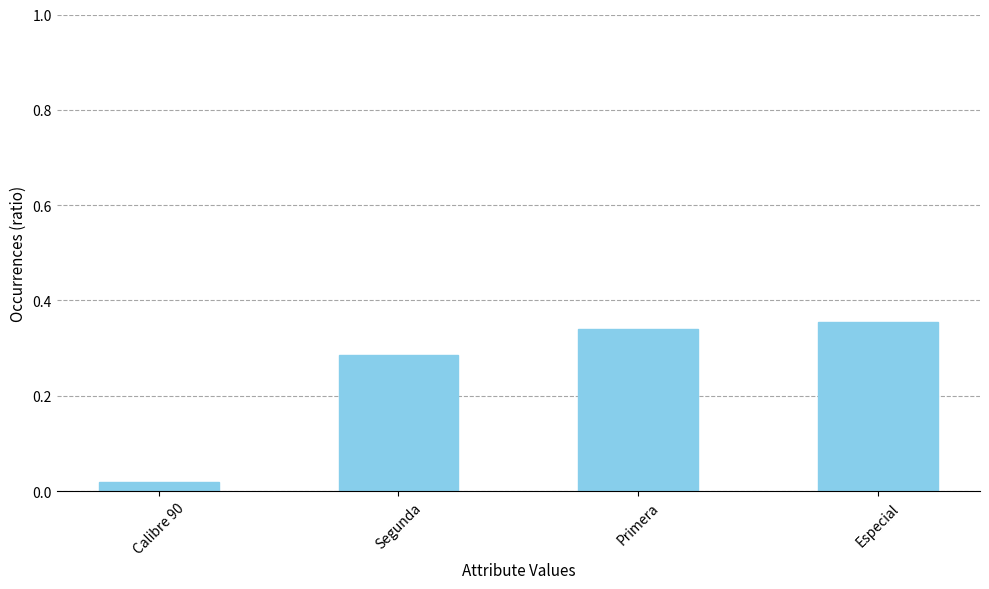

The chart shows a value of 0.5 at Primera. True or false?

False